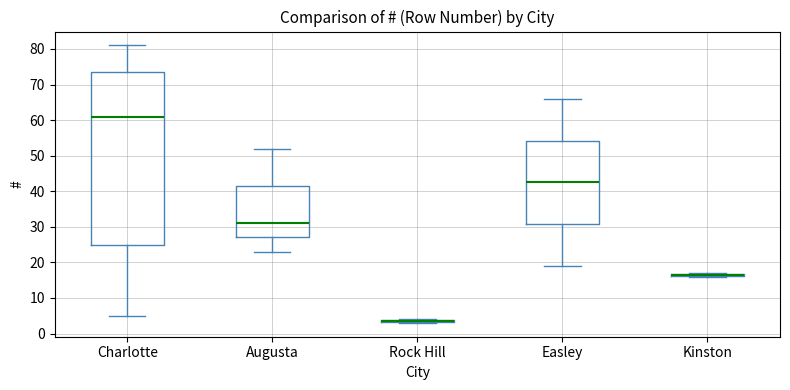

Reading left to right, transcribe this box plot: for each box, give where its median line is, the range the box spans, and where its two whiskers end, as read against the y-axis. The values are not printed on the chart, so give them approximately, as read against the axis.

Charlotte: median 61, box 25 to 74, whiskers 5 to 81
Augusta: median 31, box 27 to 42, whiskers 23 to 52
Rock Hill: box collapsed to a line at 4, whiskers 3 to 4
Easley: median 43, box 31 to 54, whiskers 19 to 66
Kinston: box collapsed to a line at 17, whiskers 16 to 17